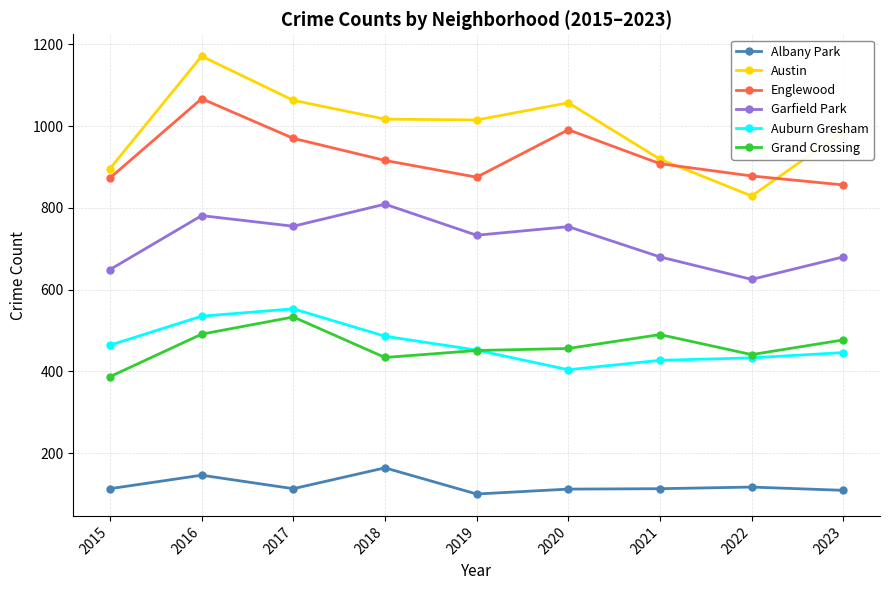

True or false: Austin has more than 0 interior local peaks.

True